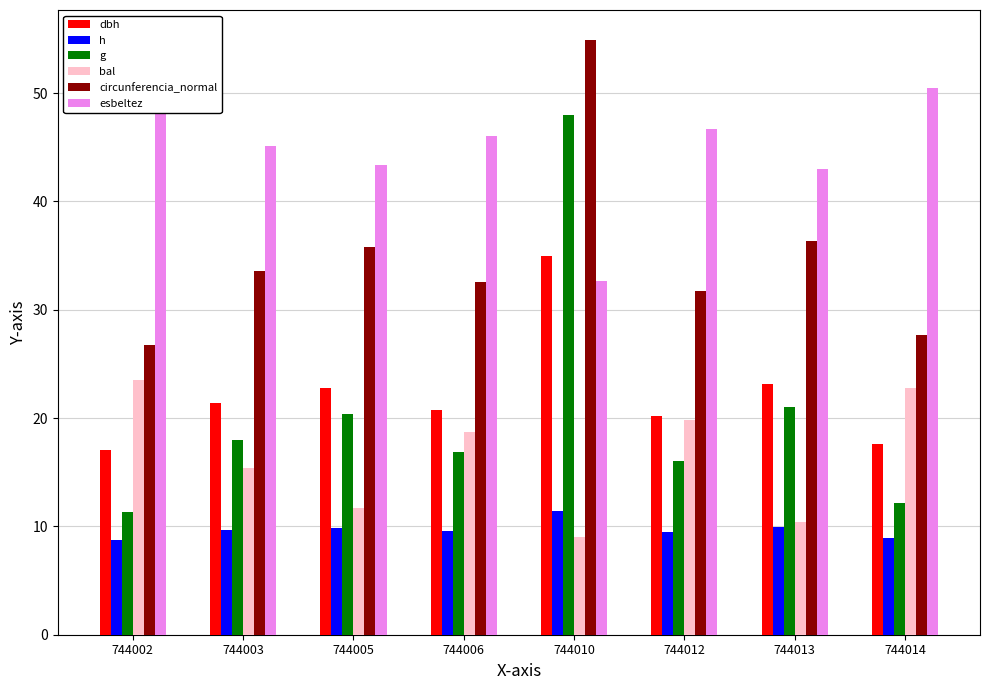

What is the average value of the g series?

20.5